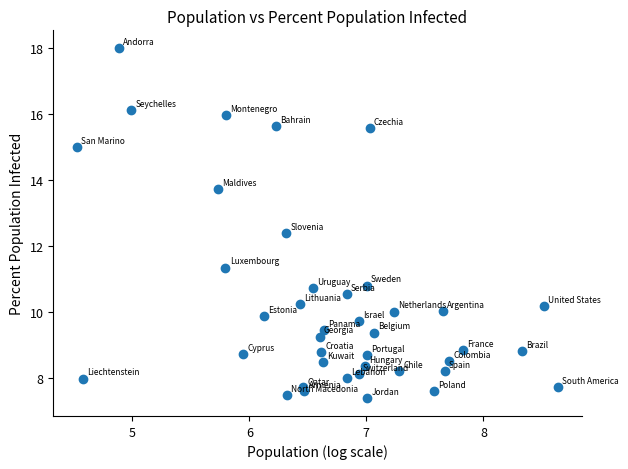

What Y value in the scatter plot is closest to 12?

12.4